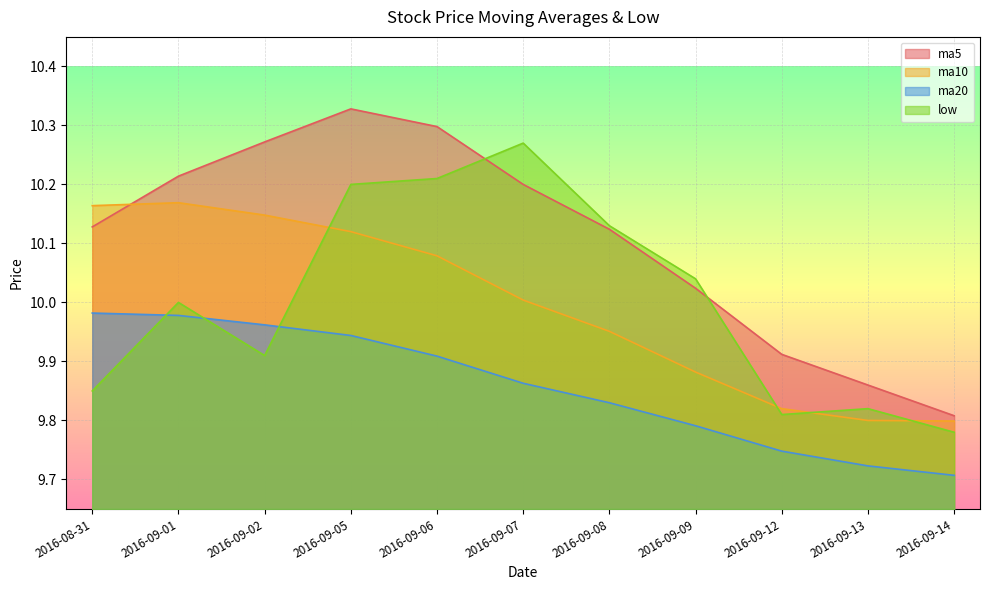

Which series has the widest spread of values?

ma5